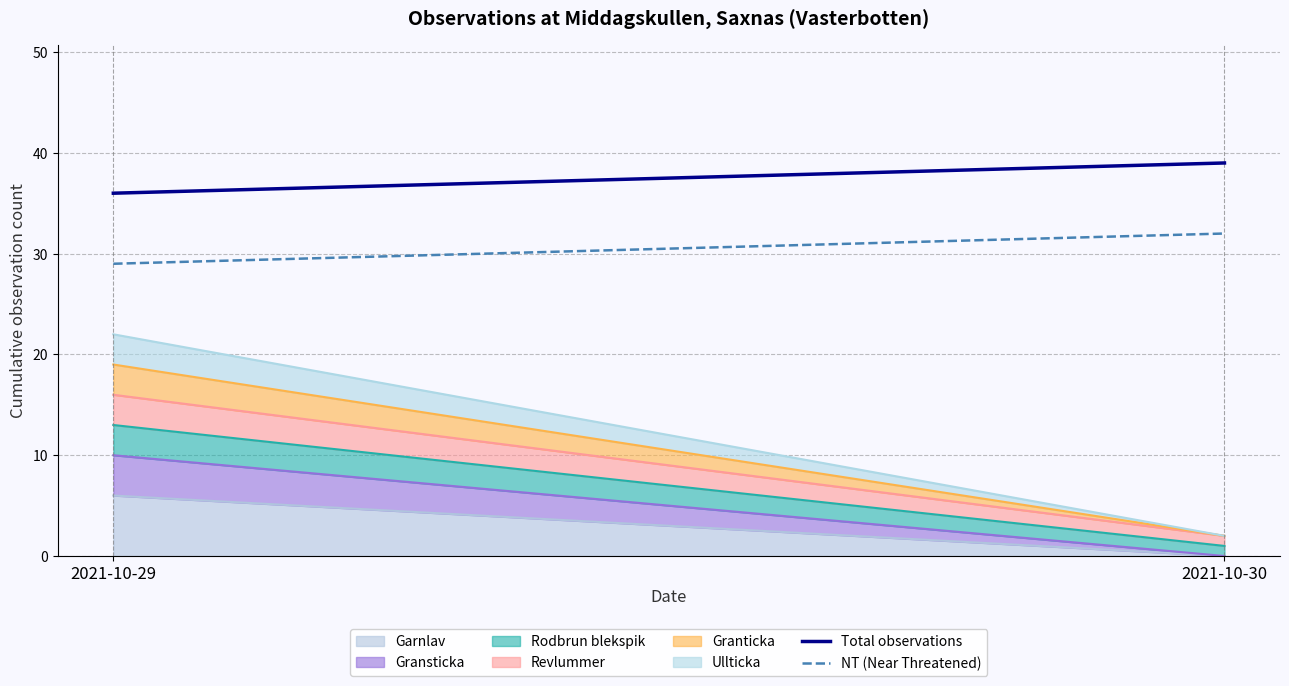

Is it true that NT (Near Threatened) equals 29 at 2021-10-29?

True